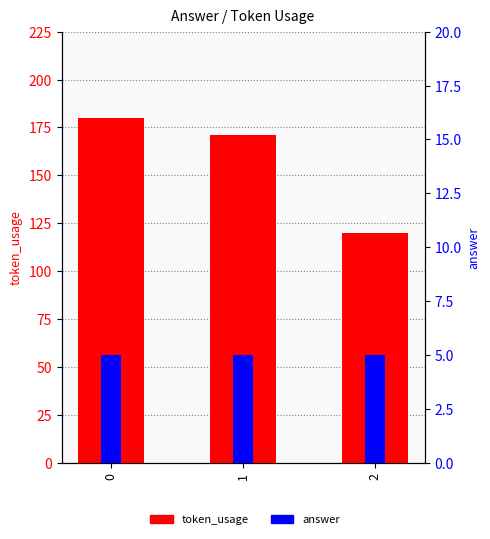

What is the total value across all series at 0?

185